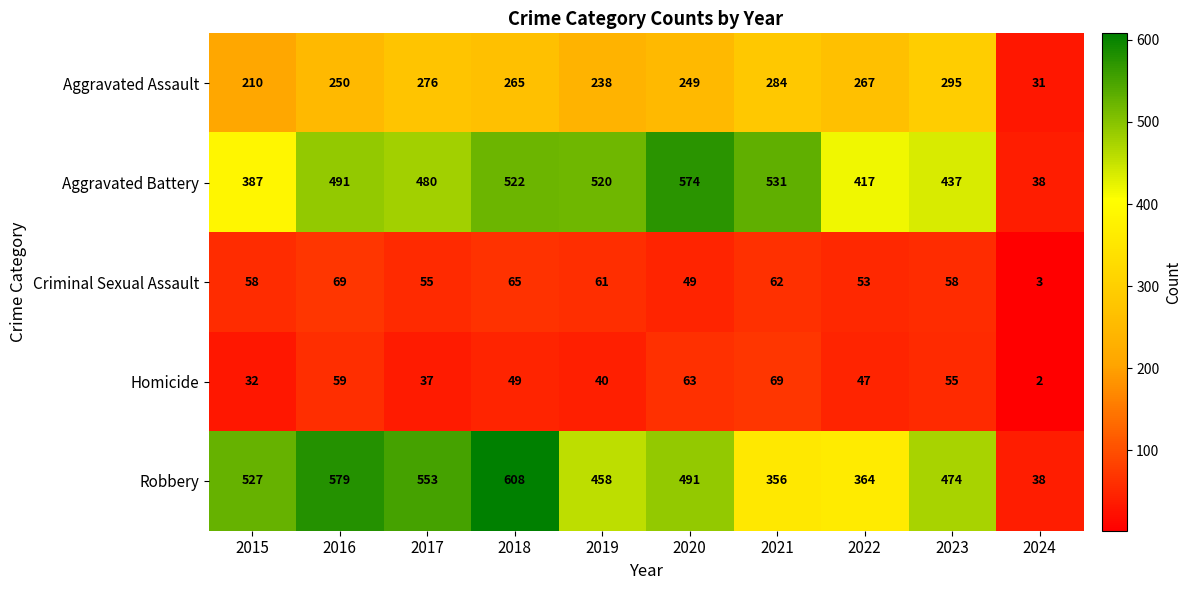

At 2023, list the series in order from largest to smallest.

Robbery, Aggravated Battery, Aggravated Assault, Criminal Sexual Assault, Homicide